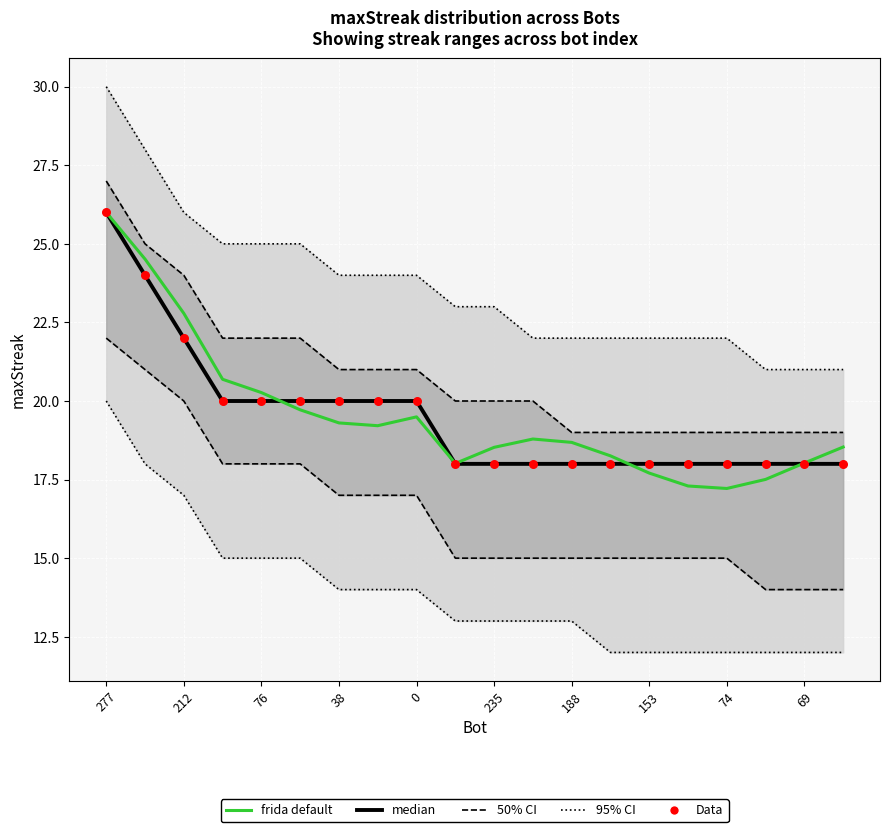

Which series has the largest Y range (max minus min)?

frida default